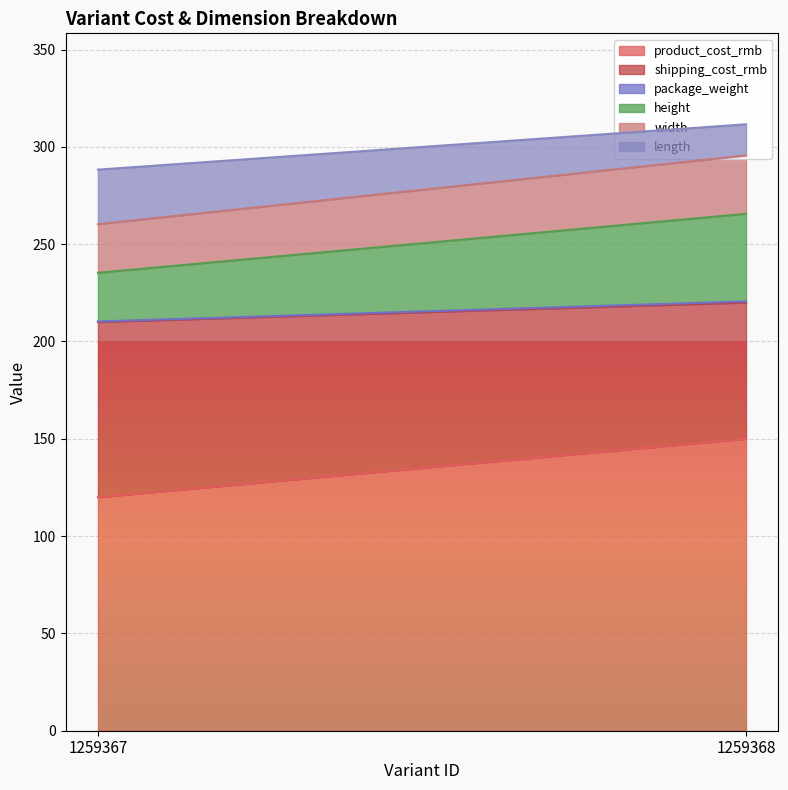

How many lines are shown in the chart?

6